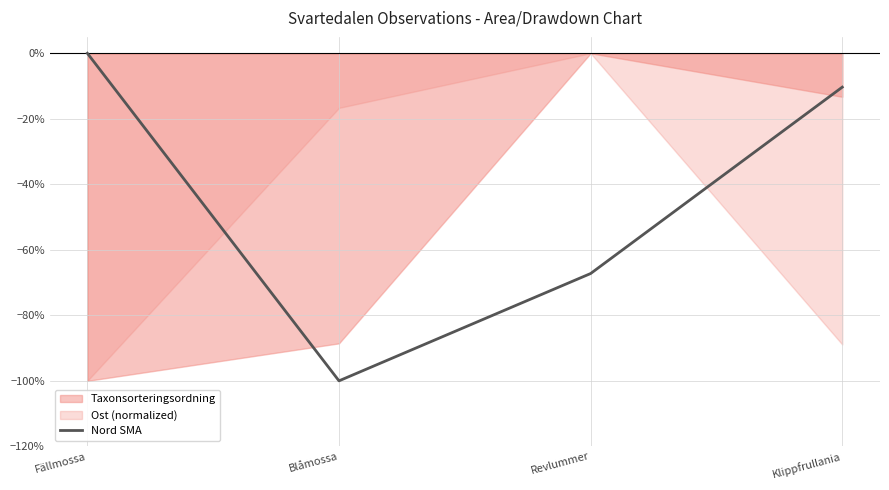

How many data points does each series have?

4